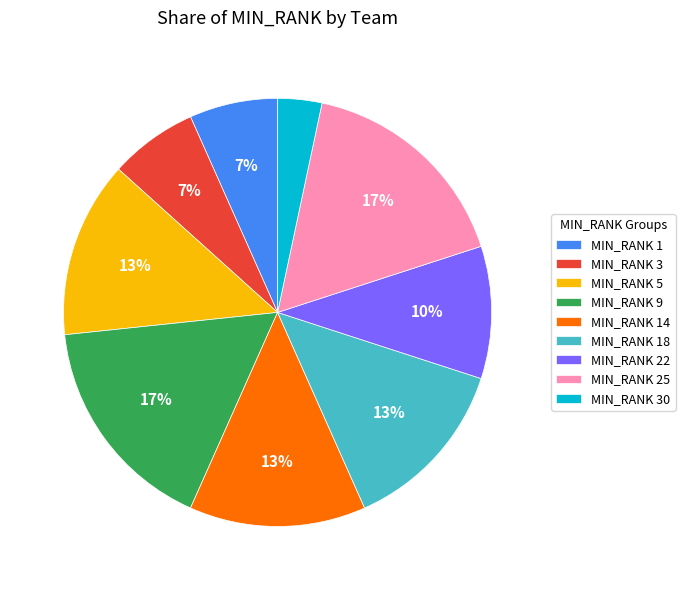

Is there any slice that represents more than half of the pie?

No